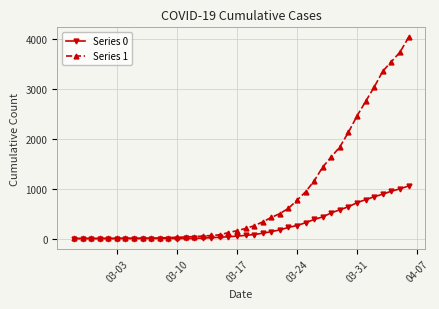

At how many categories does at least one series exceed 1577?

10